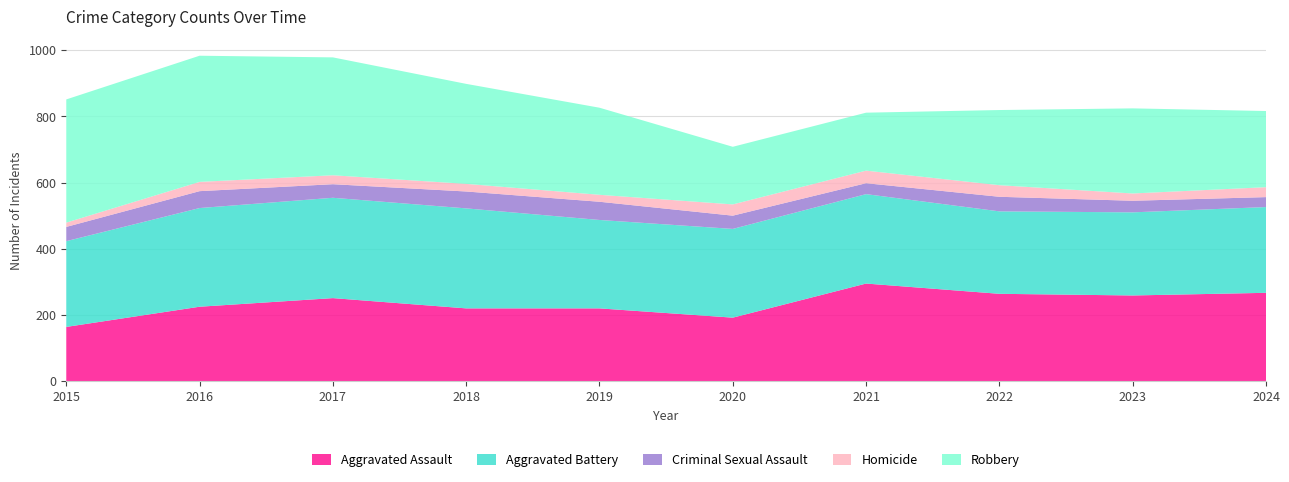

Reading left to right, extract all data points from this chart.

Aggravated Assault: 164	225	251	220	220	192	295	264	259	267
Aggravated Battery: 259	298	303	302	267	268	270	249	251	259
Criminal Sexual Assault: 43	51	41	51	55	40	33	44	35	30
Homicide: 13	28	27	23	21	34	38	35	22	30
Robbery: 372	381	356	302	263	174	175	227	257	230